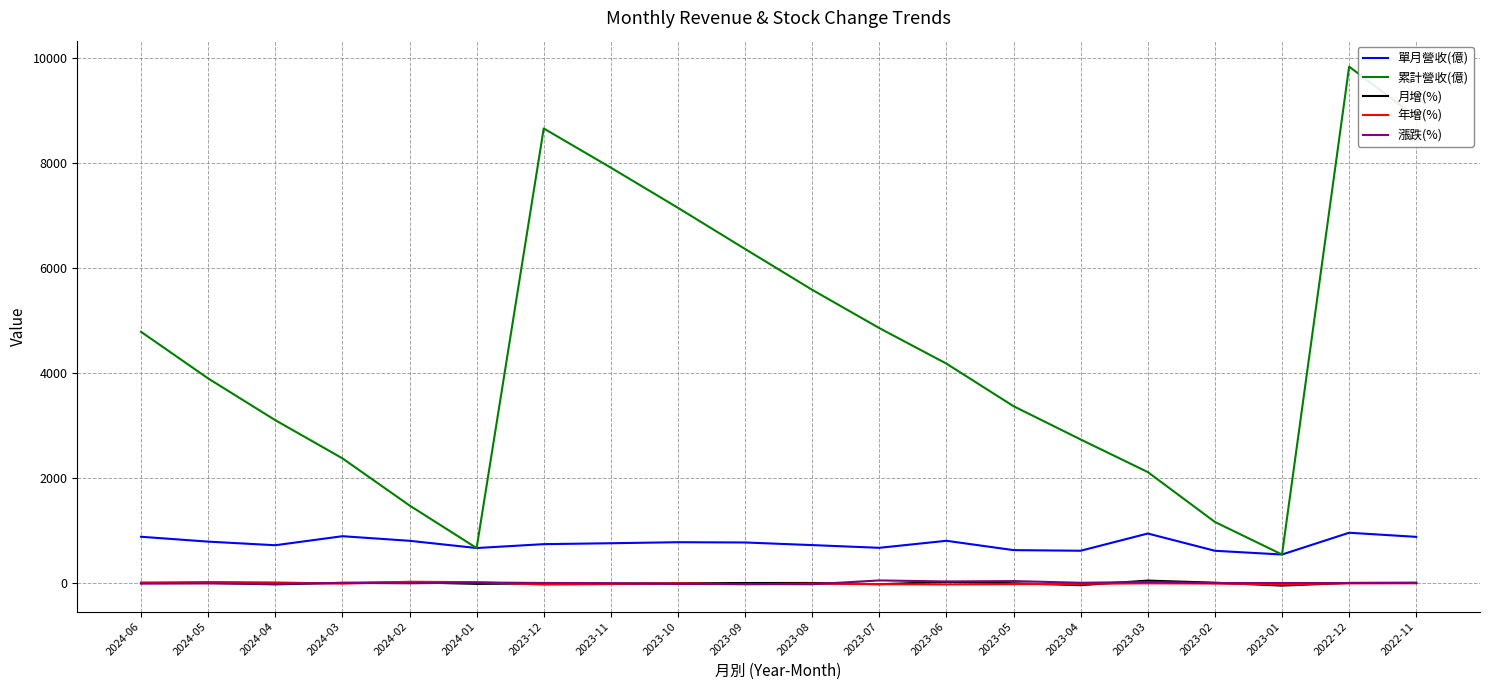

Which series has the widest spread of values?

累計營收(億)